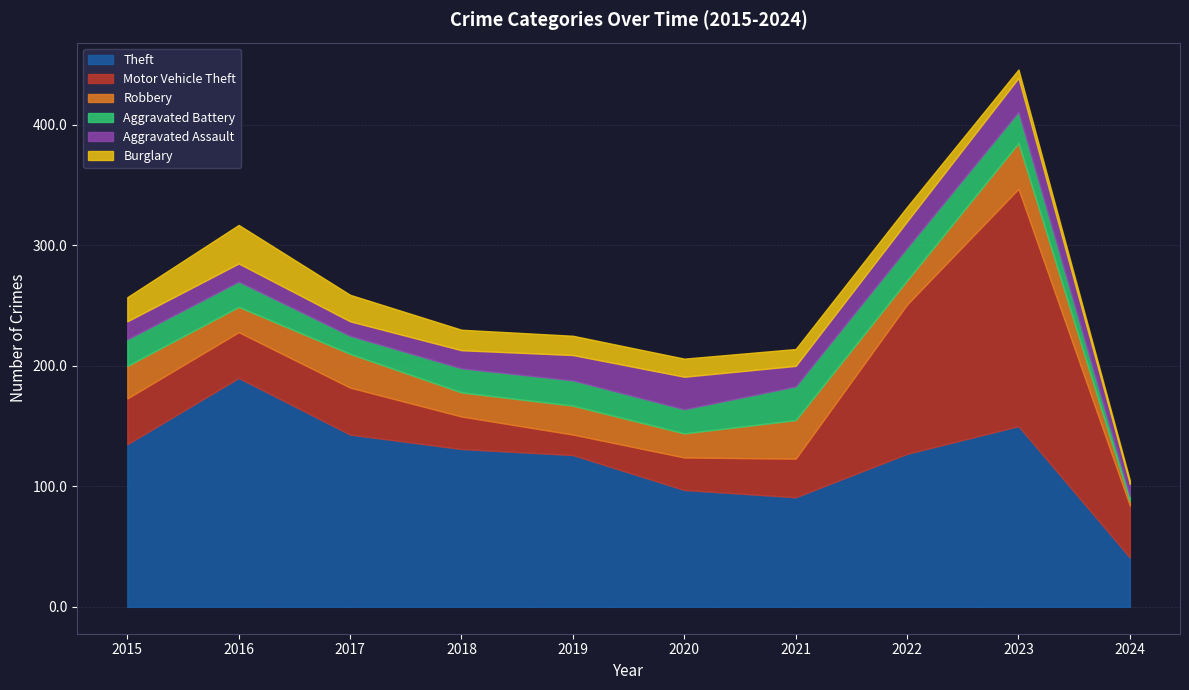

Which category has the highest value in the Aggravated Battery series?

2021